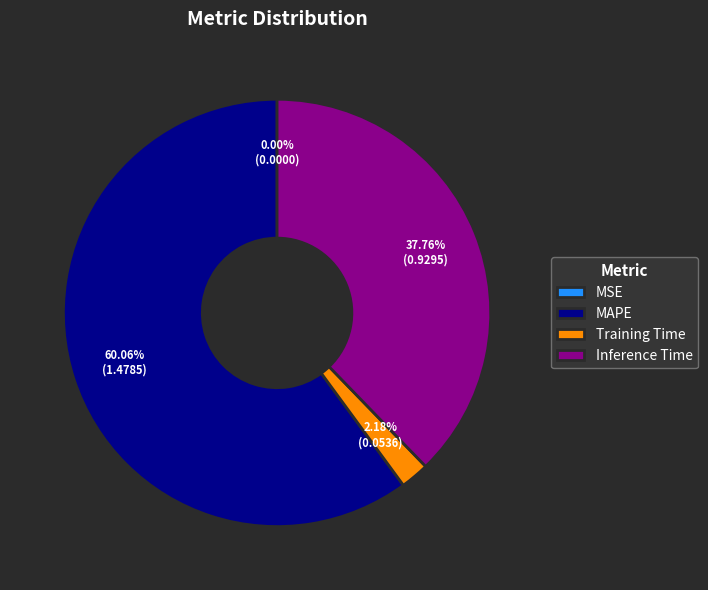

True or false: Training Time accounts for 9% of the total.

False